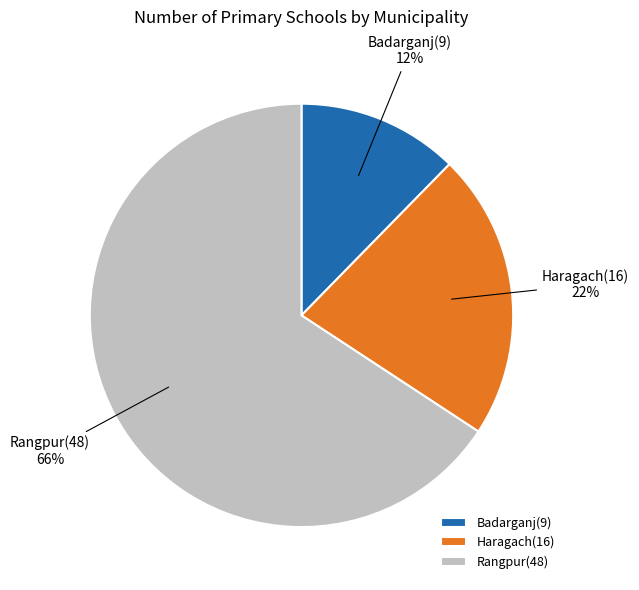

Do Haragach(16) and Badarganj(9) together represent more than half of the pie?

No